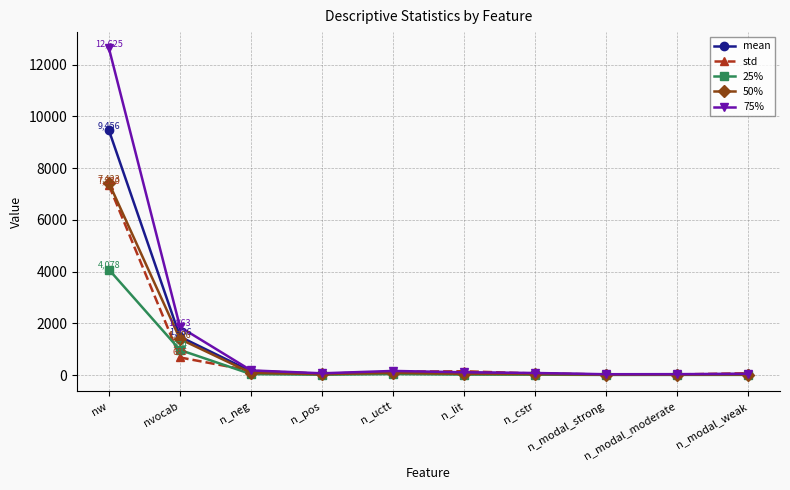

What is the label of the 9th point from the right?

nvocab